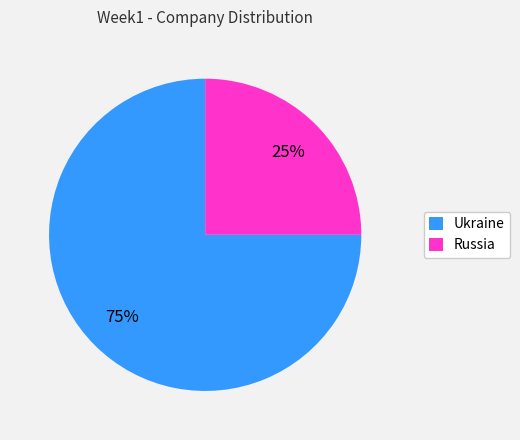

Count the number of slices in the pie.

2